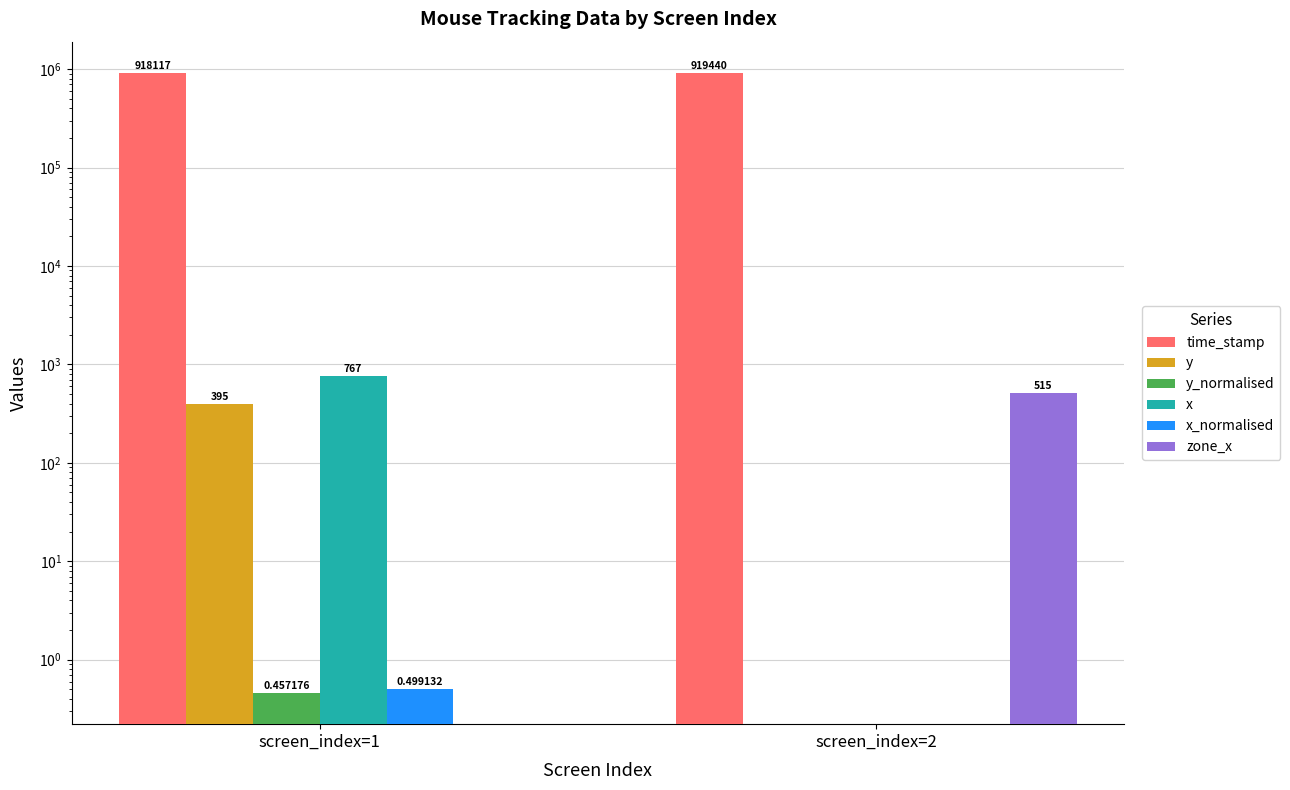

Which category has the highest value across all series?

screen_index=2